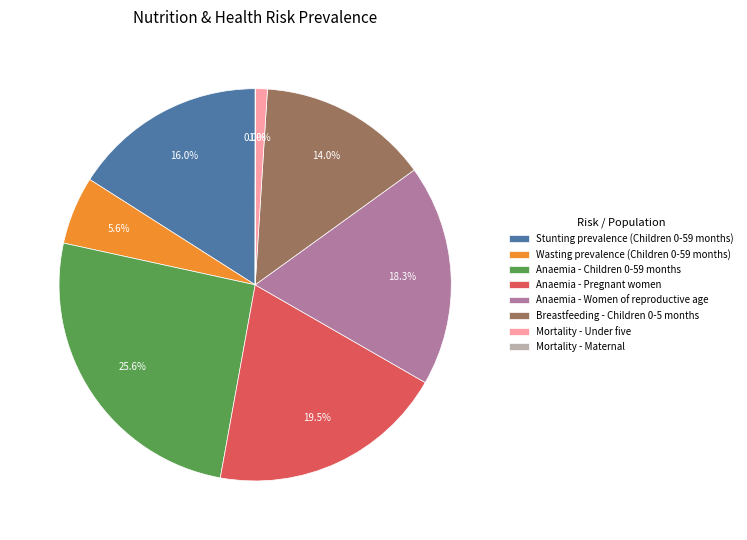

True or false: Anaemia - Women of reproductive age accounts for 12% of the total.

False